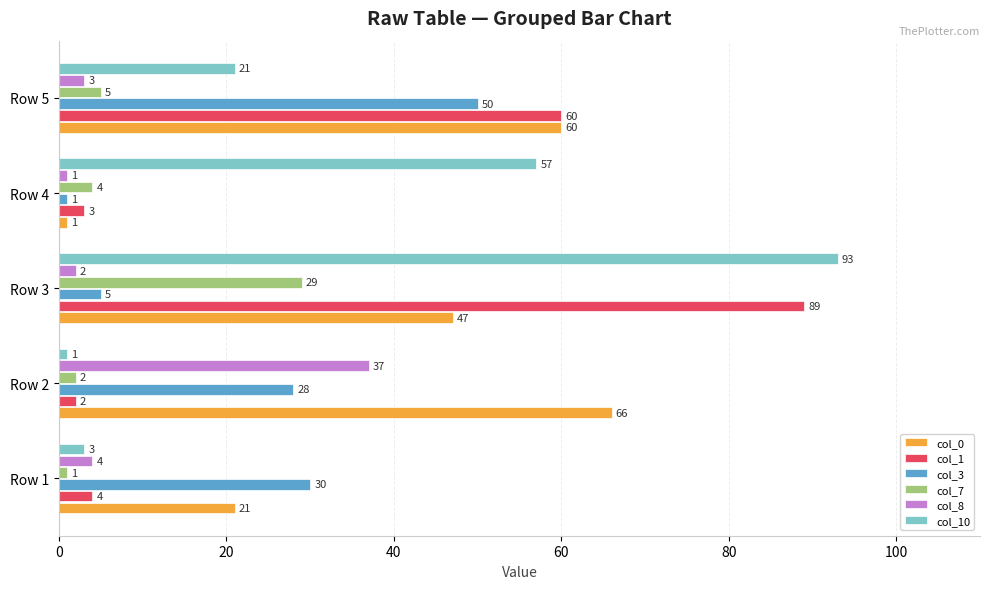

Which series has the widest spread of values?

col_10